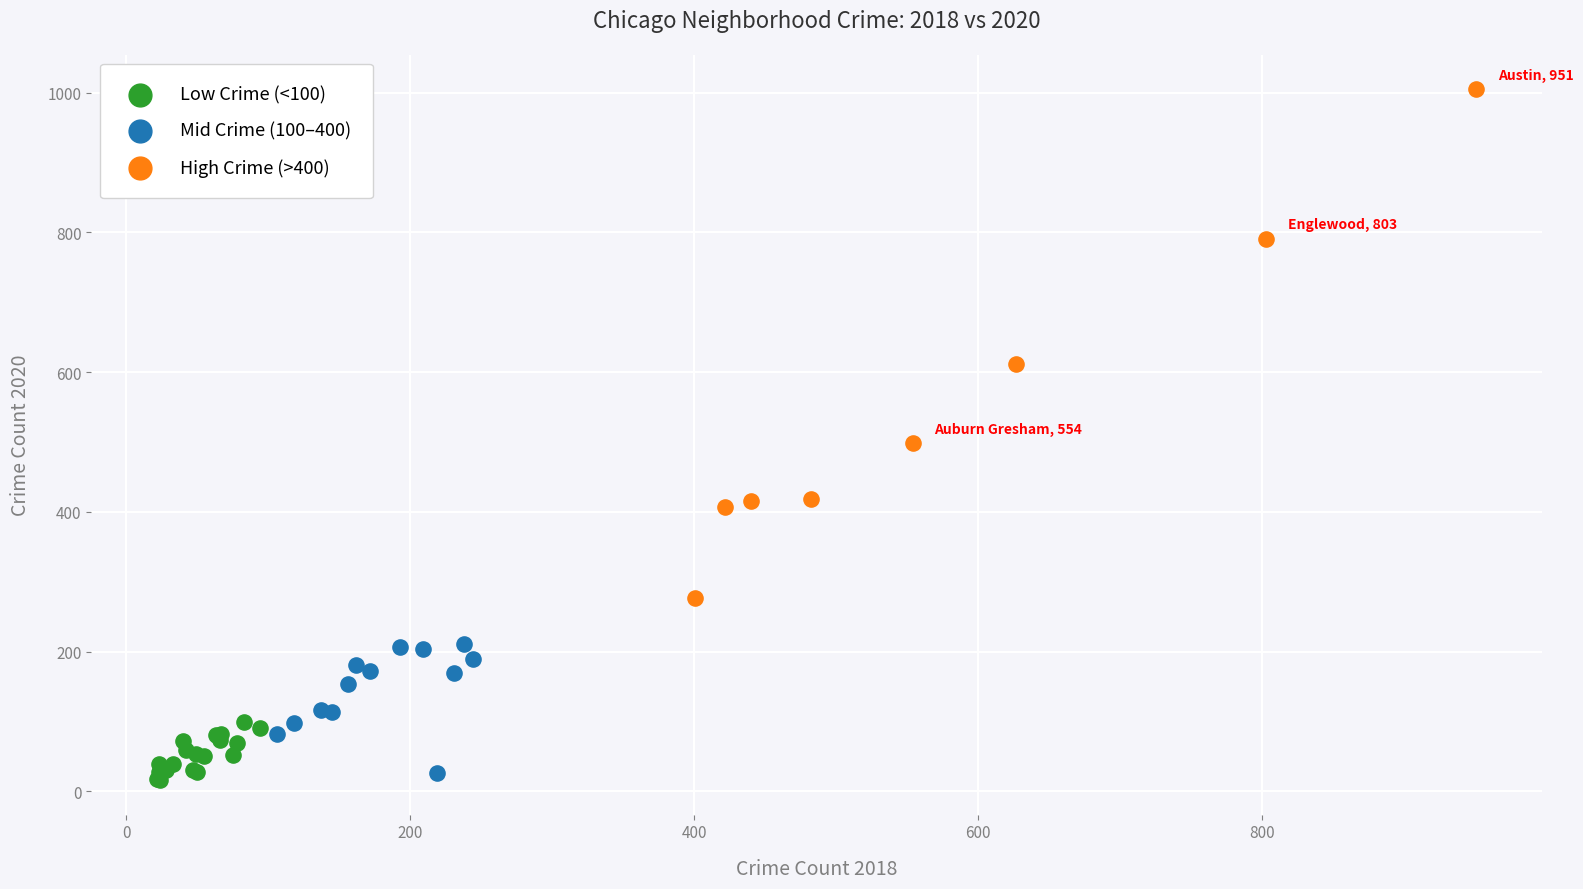

Which series has the widest spread of Y values?

High Crime (>400)